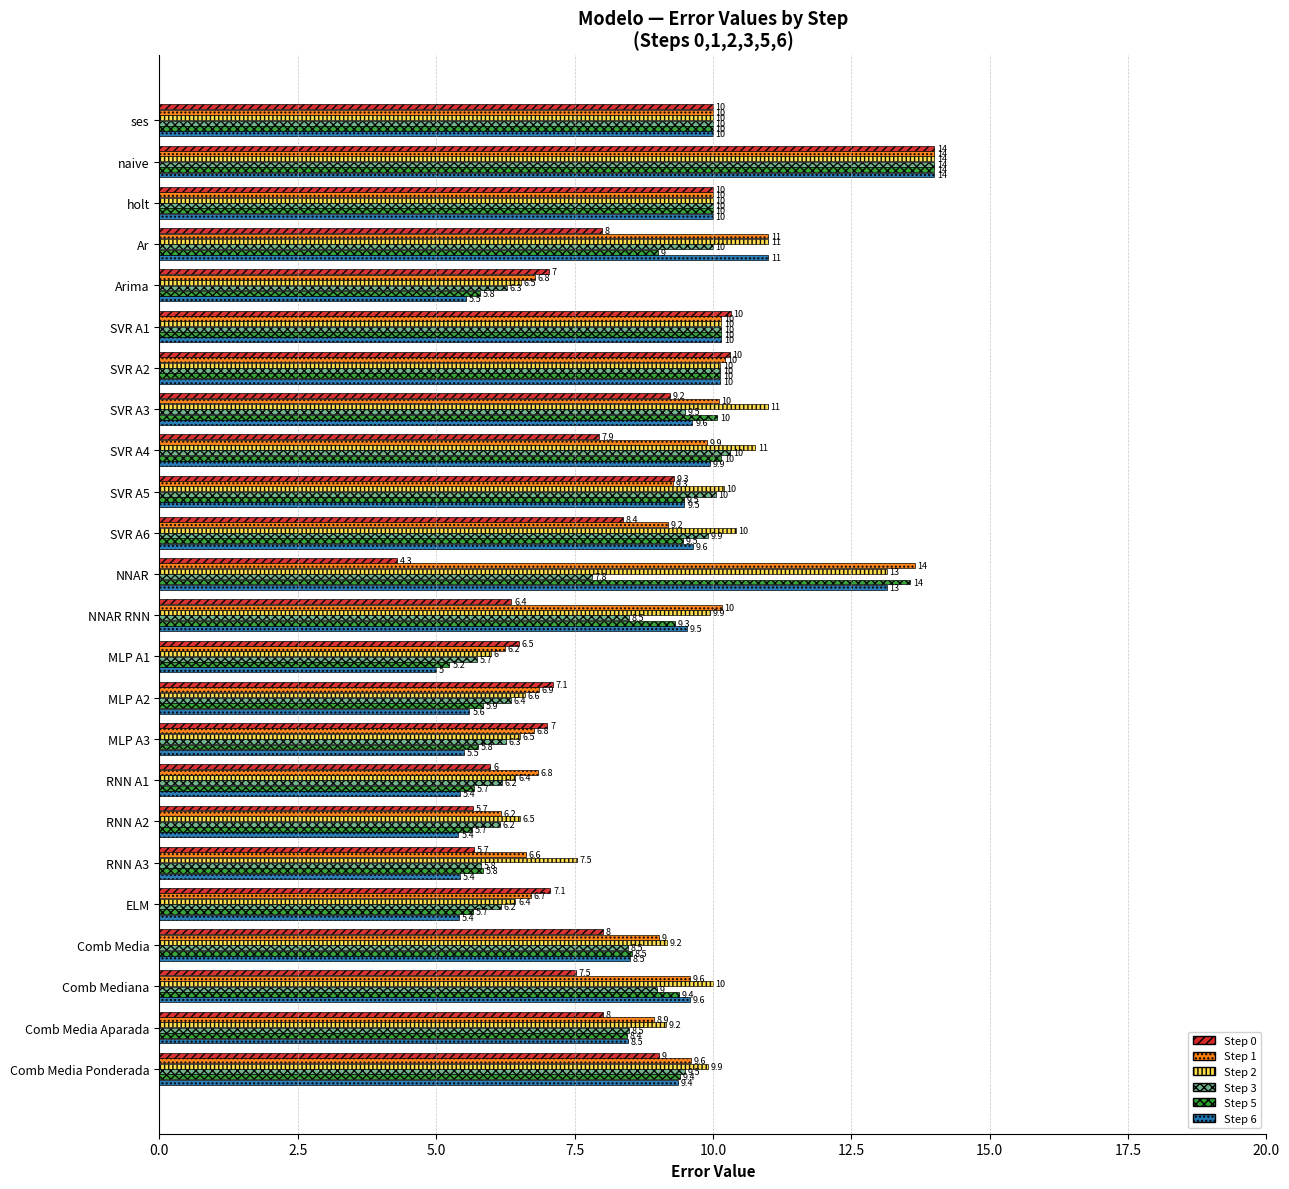

At which label is Step 6 closest to 9?

Comb Media Ponderada